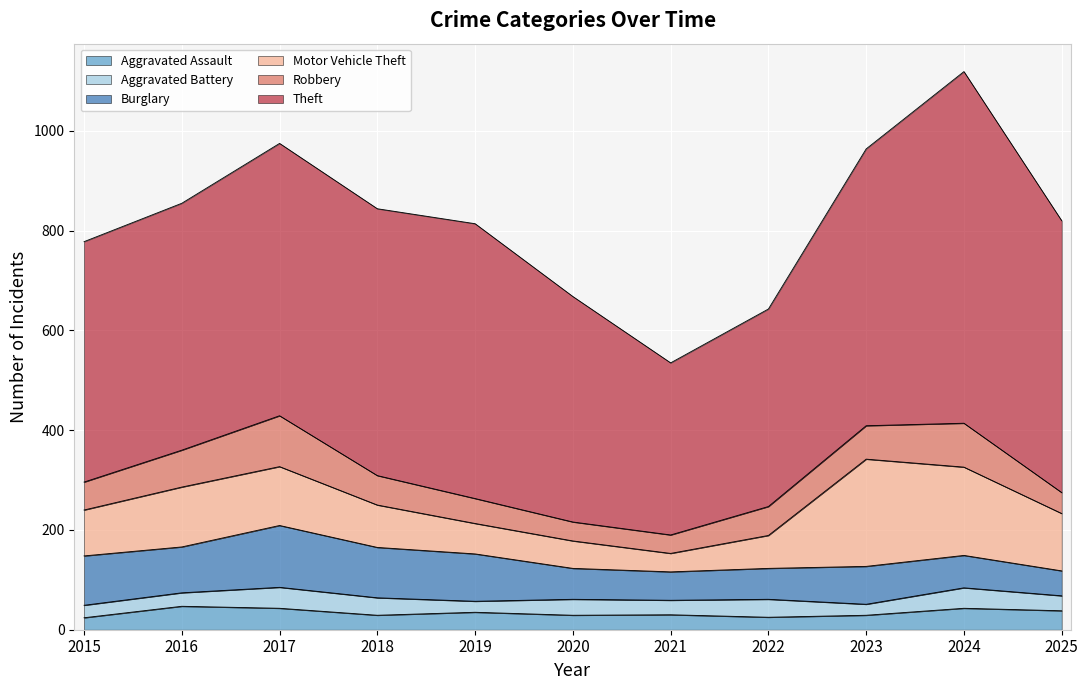

What are all the series names shown in the legend?

Aggravated Assault, Aggravated Battery, Burglary, Motor Vehicle Theft, Robbery, Theft